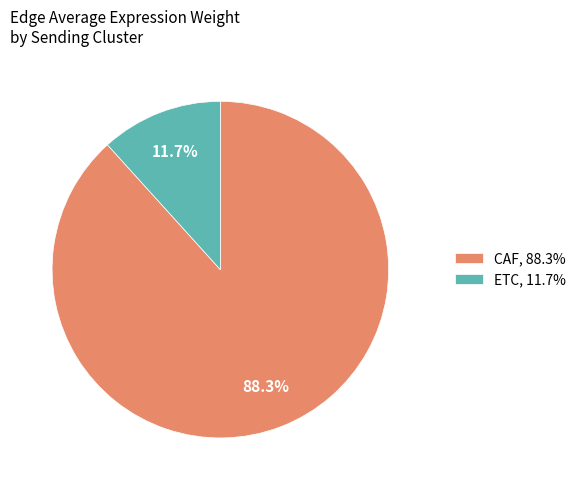

To the nearest percent, what is the combined percentage of CAF and ETC?

100%